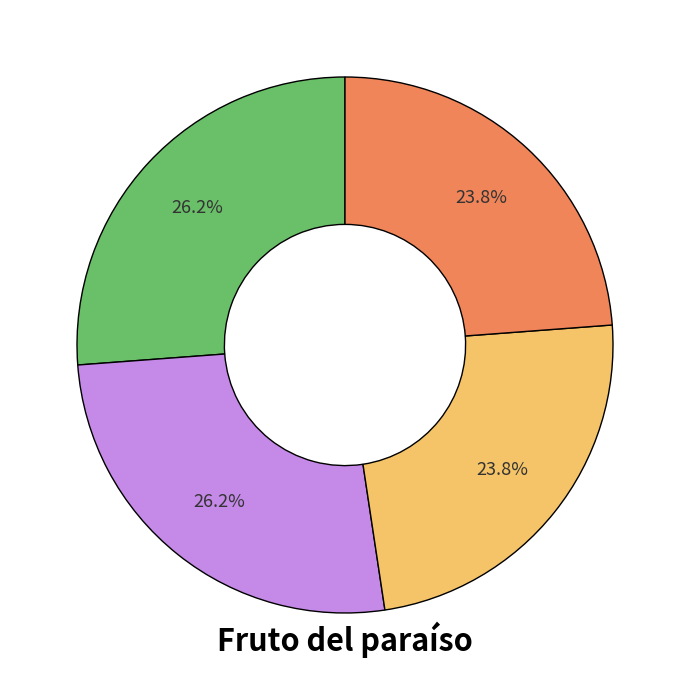

Is there any slice that represents more than half of the pie?

No